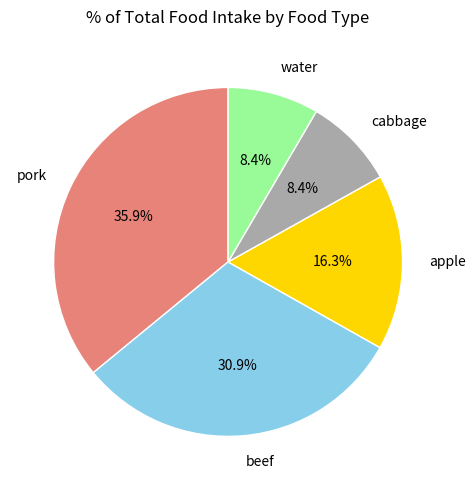

To the nearest percent, what portion does water represent?

8%